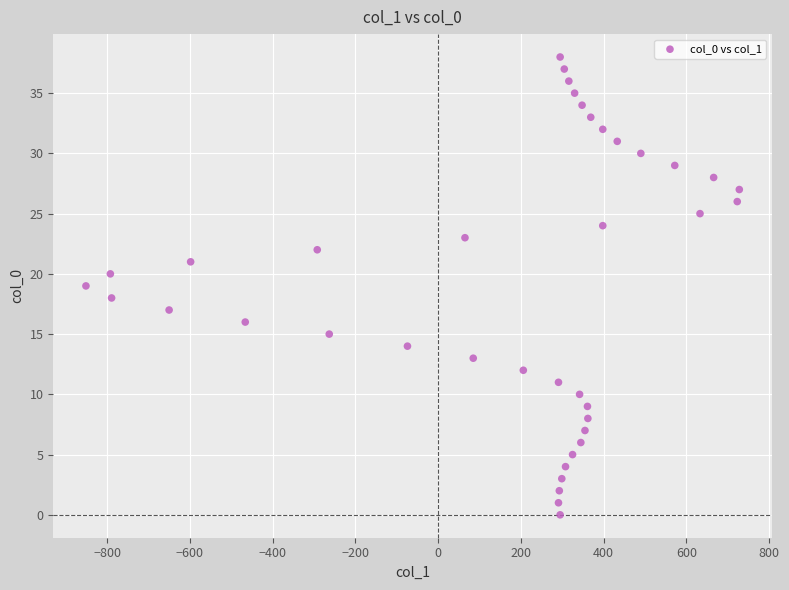

What is the range of Y values (max minus min)?

38